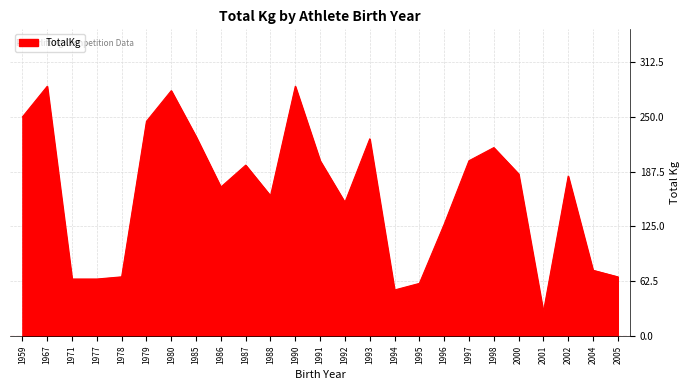

Between 1986 and 2001, which is larger?

1986